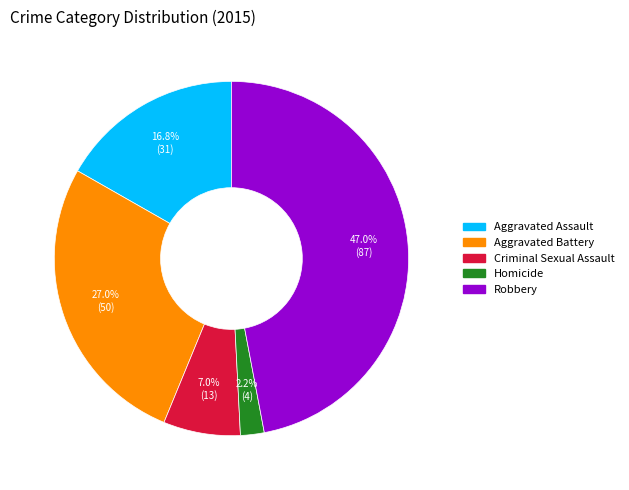

Do Robbery and Homicide together represent more than half of the pie?

No